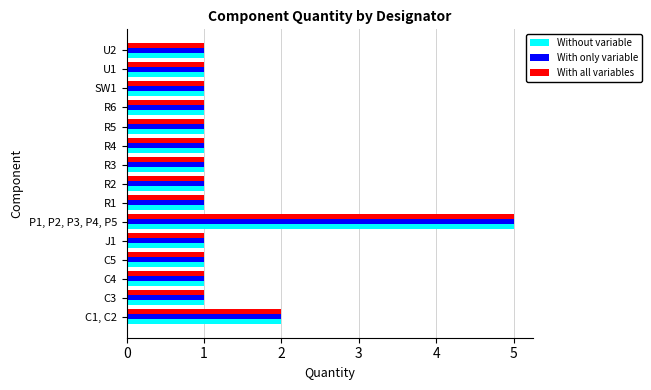

True or false: With only variable has a value of 3 at C1, C2.

False